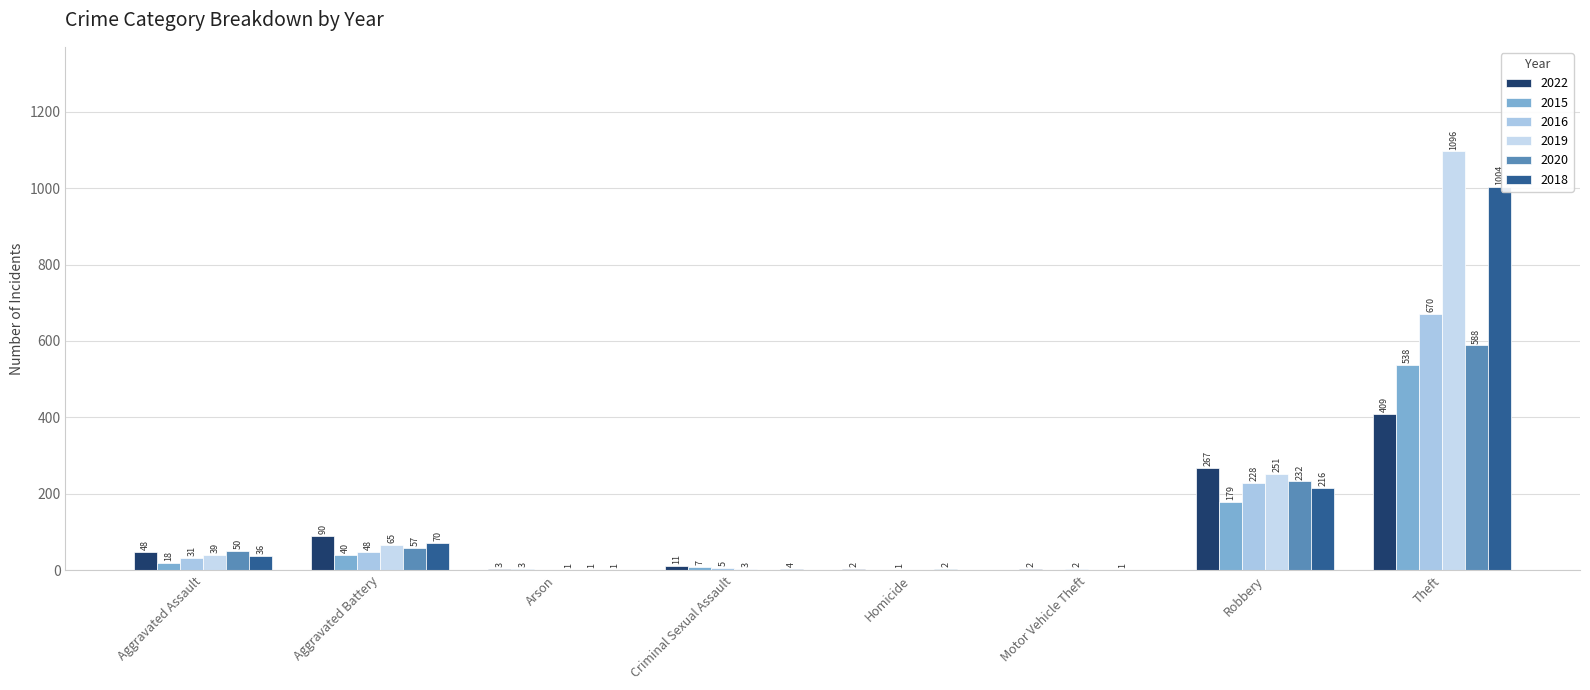

What value does the 2015 series have at Criminal Sexual Assault?

7